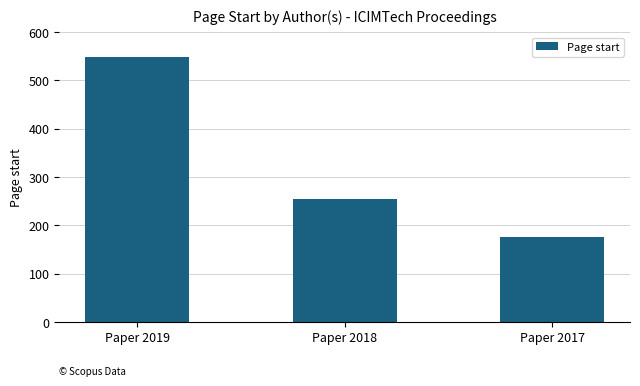

What is the sum of the values at Paper 2018 and Paper 2017?

430